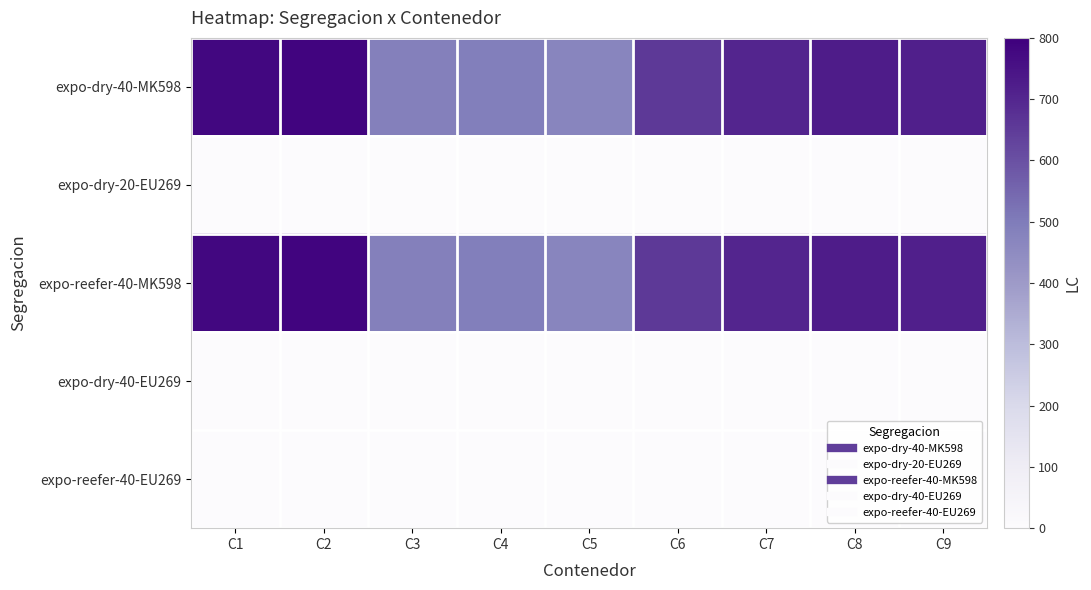

Reading left to right, list all the values displayed in this chart.

expo-dry-40-MK598: C1=780	C2=787	C3=486	C4=492	C5=470	C6=656	C7=700	C8=725	C9=718
expo-dry-20-EU269: C1=0	C2=0	C3=0	C4=0	C5=0	C6=0	C7=0	C8=0	C9=0
expo-reefer-40-MK598: C1=780	C2=787	C3=486	C4=492	C5=470	C6=656	C7=700	C8=725	C9=718
expo-dry-40-EU269: C1=0	C2=0	C3=0	C4=0	C5=0	C6=0	C7=0	C8=0	C9=0
expo-reefer-40-EU269: C1=0	C2=0	C3=0	C4=0	C5=0	C6=0	C7=0	C8=0	C9=0